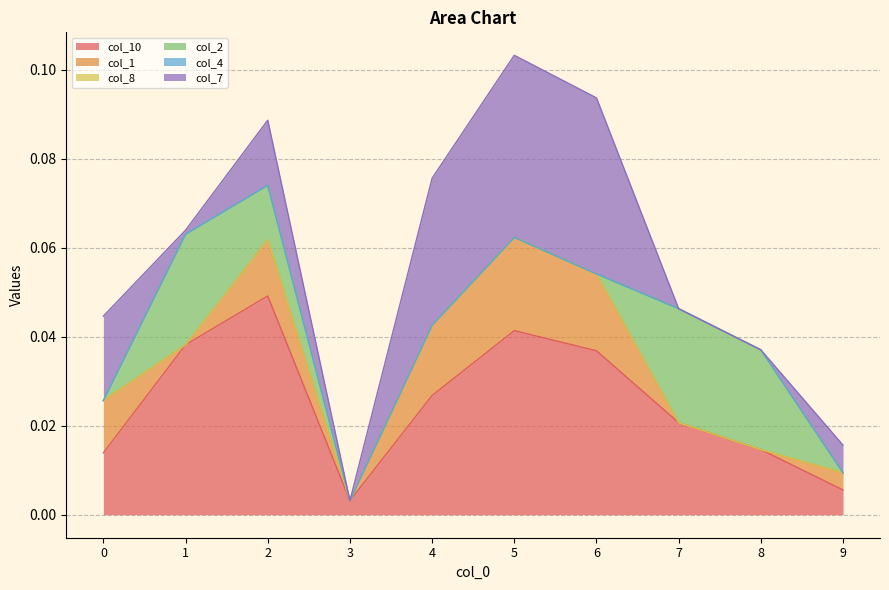

True or false: col_10 and col_1 cross at least once.

False